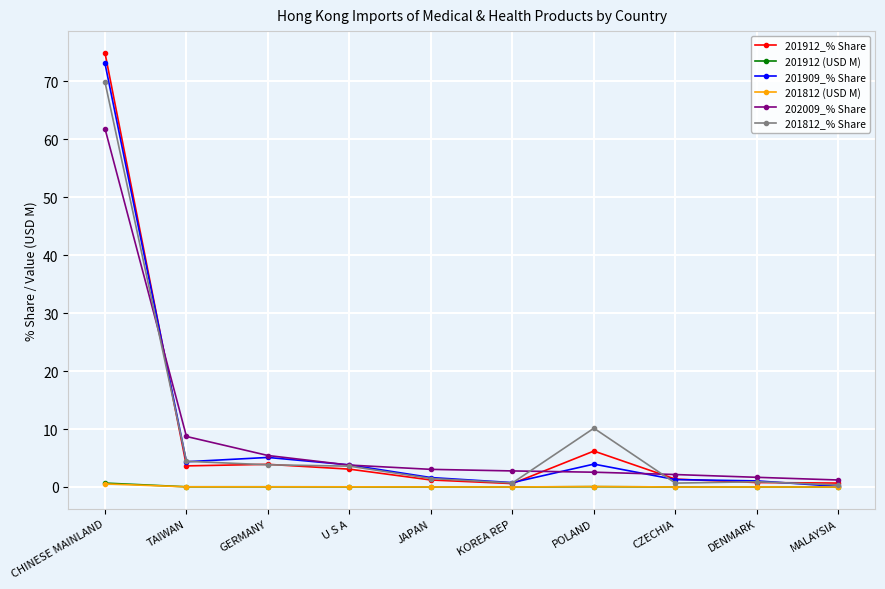

What are all the series names shown in the legend?

201912_% Share, 201912 (USD M), 201909_% Share, 201812 (USD M), 202009_% Share, 201812_% Share